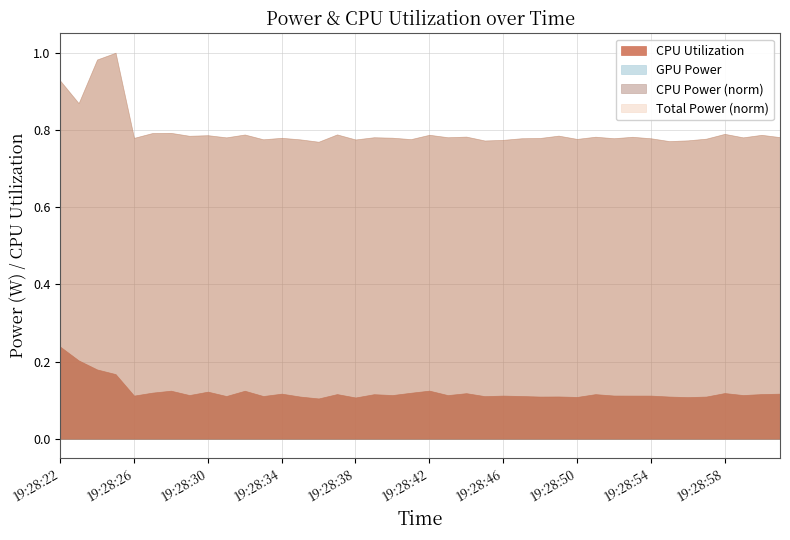

List the series in order of their peak value, highest first.

Total Power, CPU Power, CPU Utilization, GPU Power